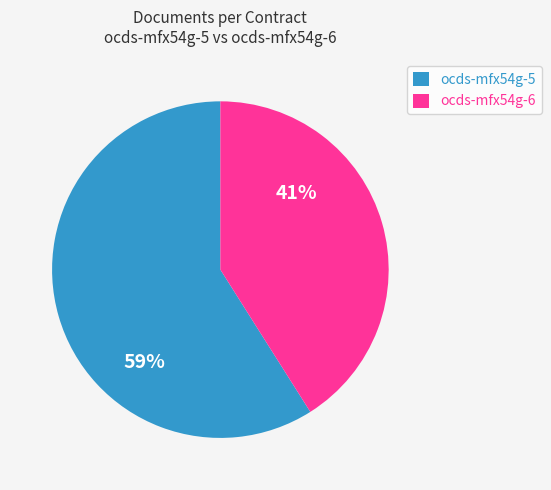

To the nearest percent, what is the difference between the largest and smallest slice percentages?

18%